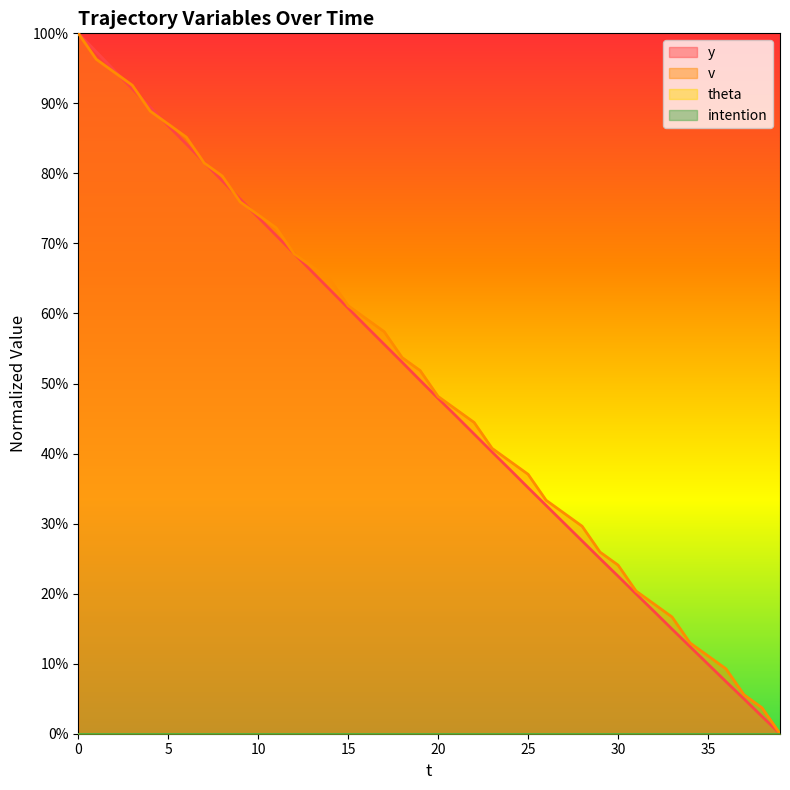

The y series shows 0.6 at 14. True or false?

True